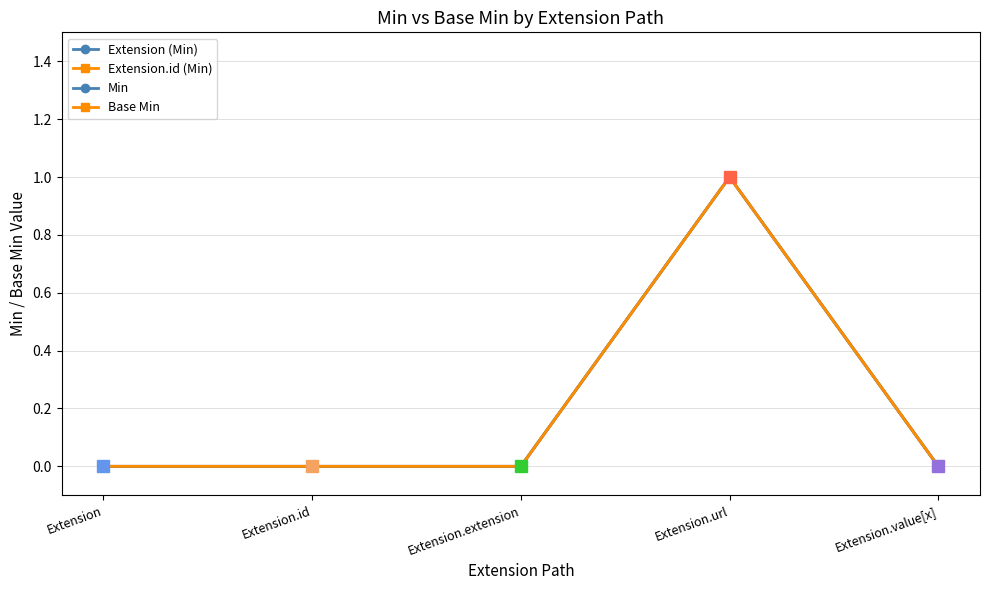

Reading right to left, transcribe all the data shown in this chart.

Extension (Min): 0	1	0	0	0
Extension.id (Min): 0	1	0	0	0
Min: 0	1	0	0	0
Base Min: 0	1	0	0	0